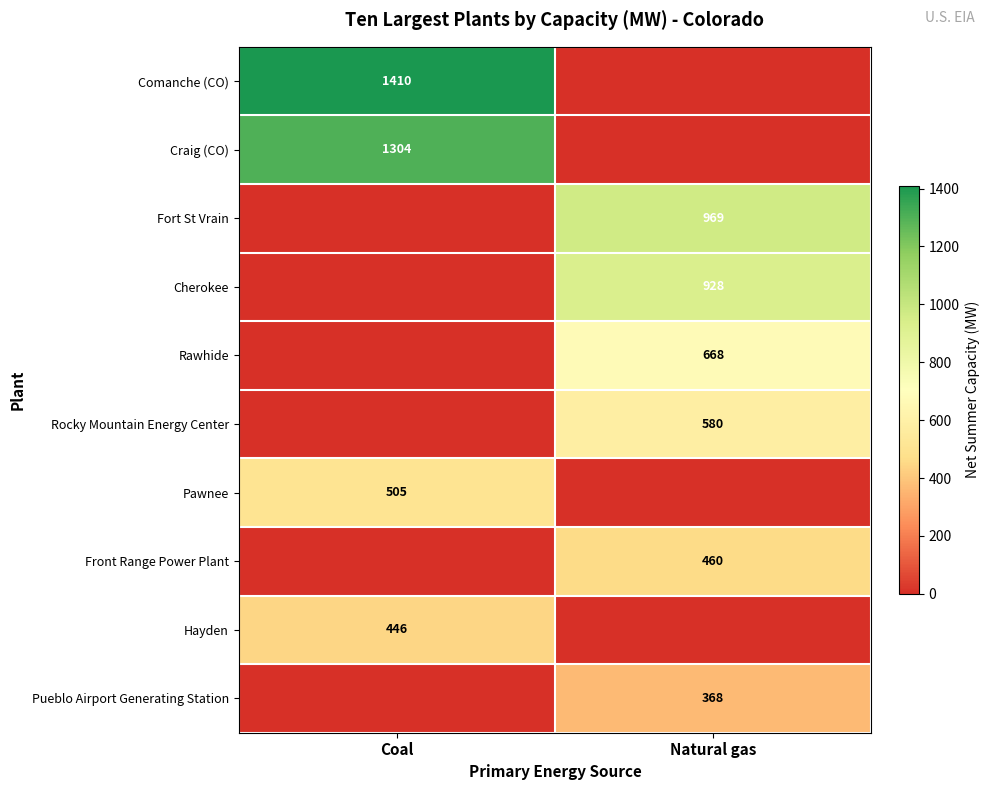

True or false: Rocky Mountain Energy Center has a value of 303 at Natural gas.

False